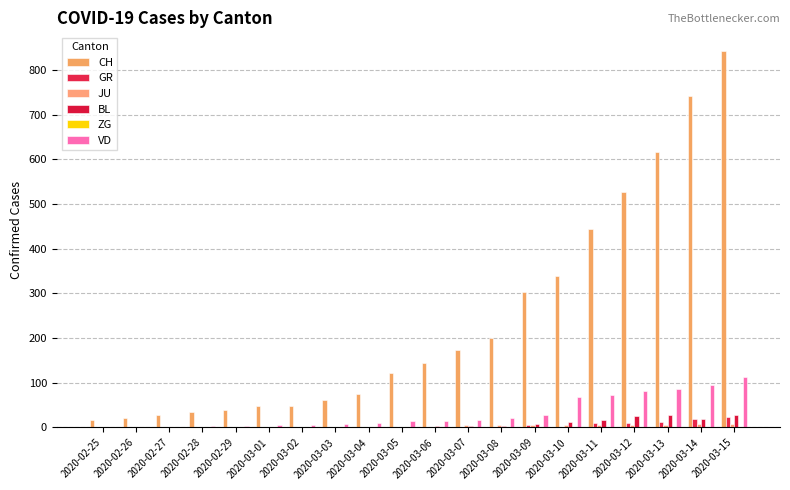

Which series has the widest spread of values?

CH